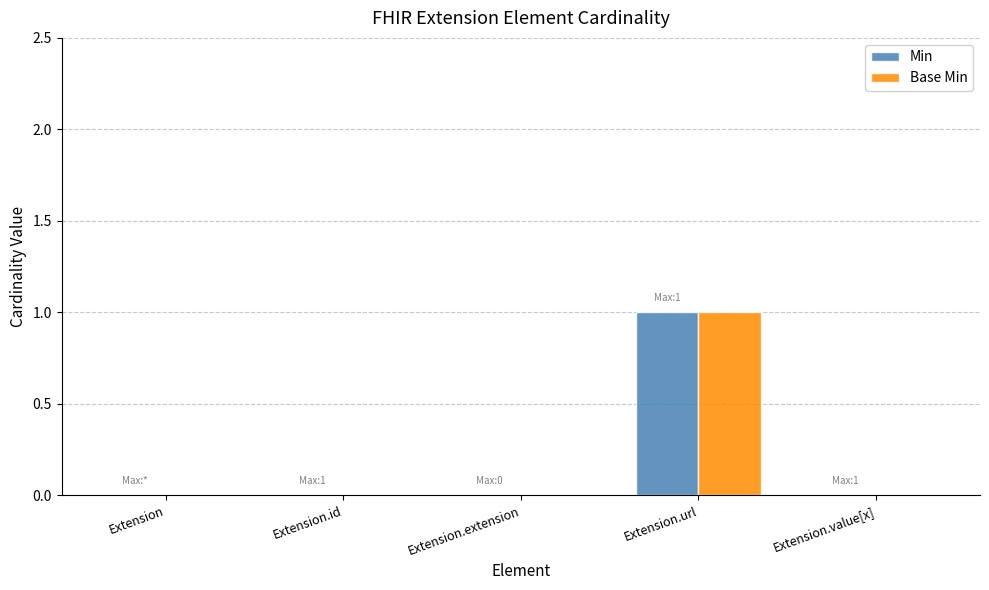

How many groups of bars are there?

5